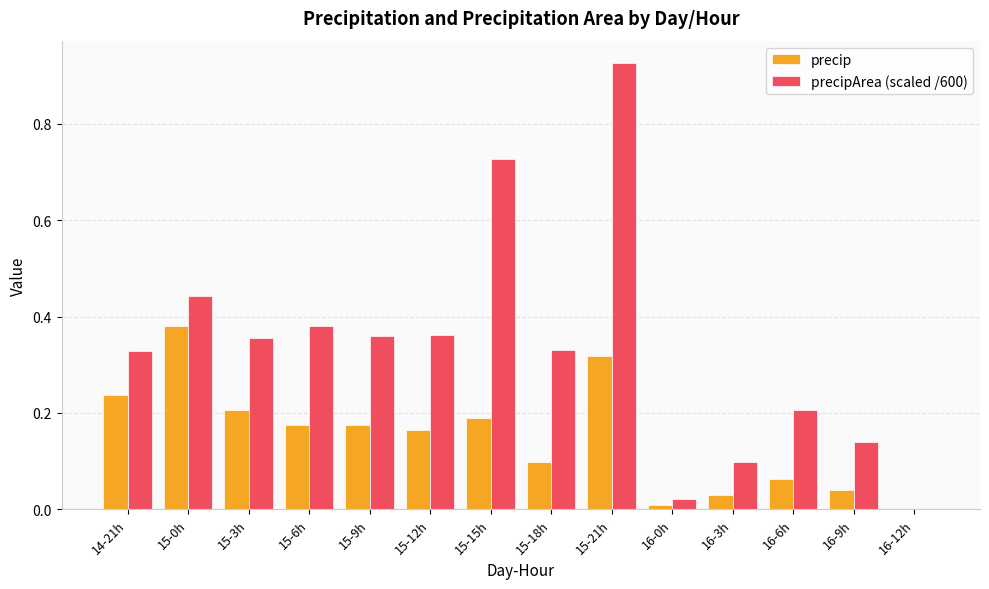

The value of precipArea (scaled /600) at 15-9h is 0.5. True or false?

False